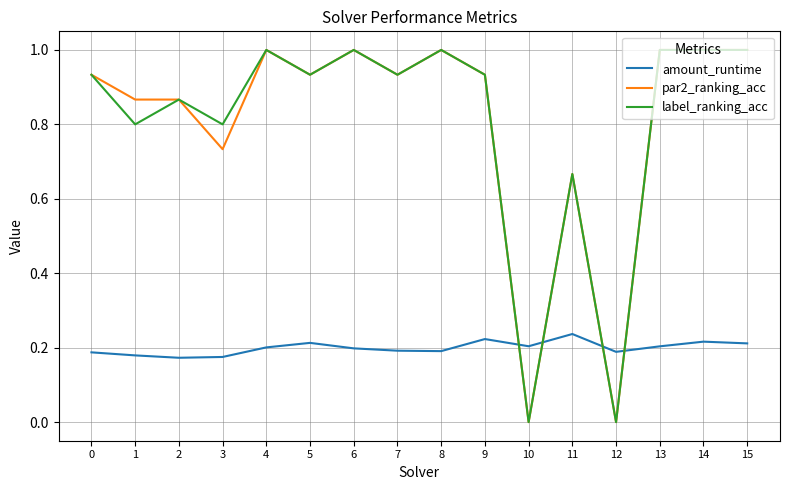

What is the difference between the maximum and minimum values in the label_ranking_acc series?

1.0